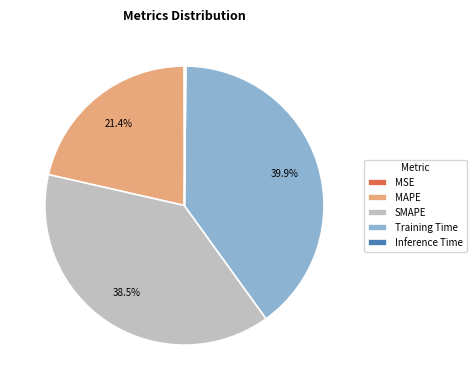

Which category has the biggest portion of the pie?

Training Time